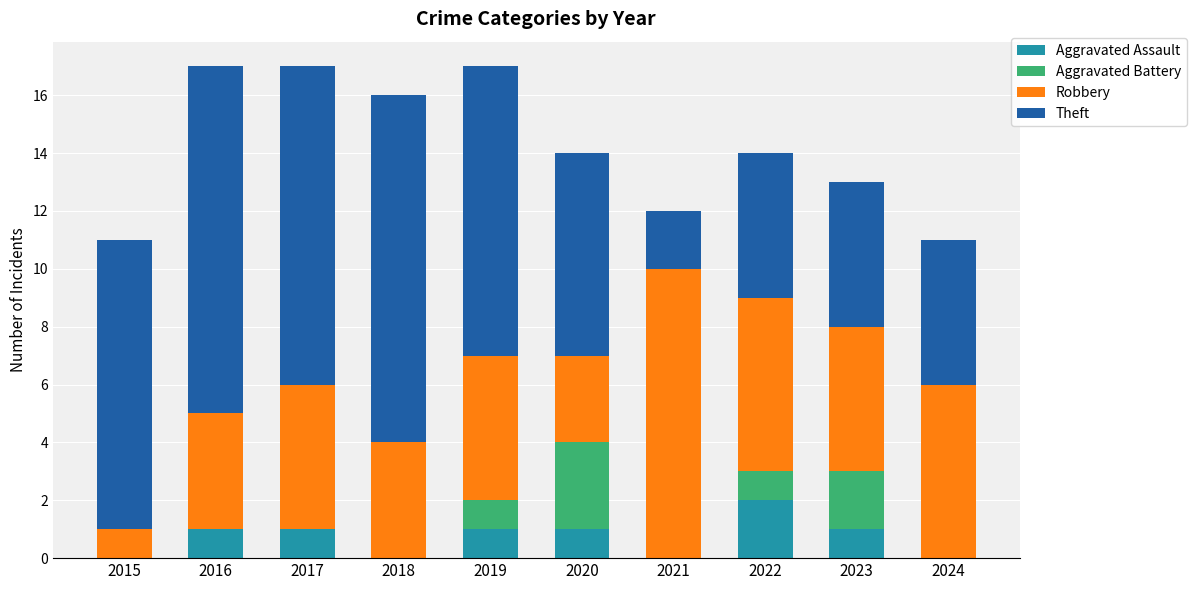

What is the sum of the Aggravated Assault values at 2022 and 2020?

3